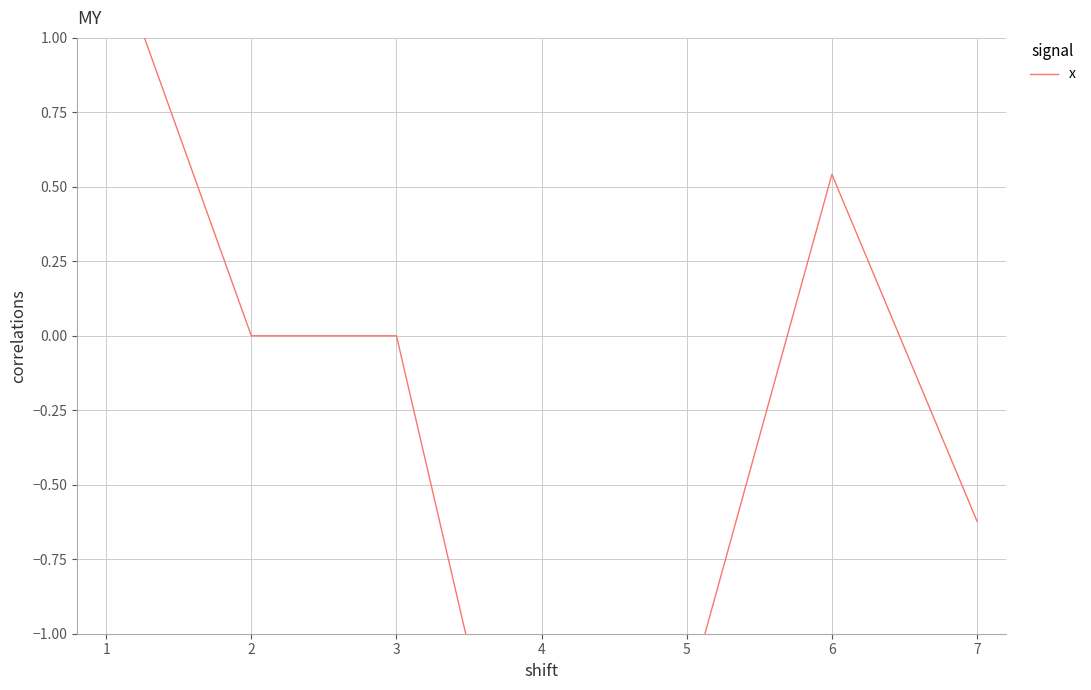

What is the greatest value displayed?

1.4